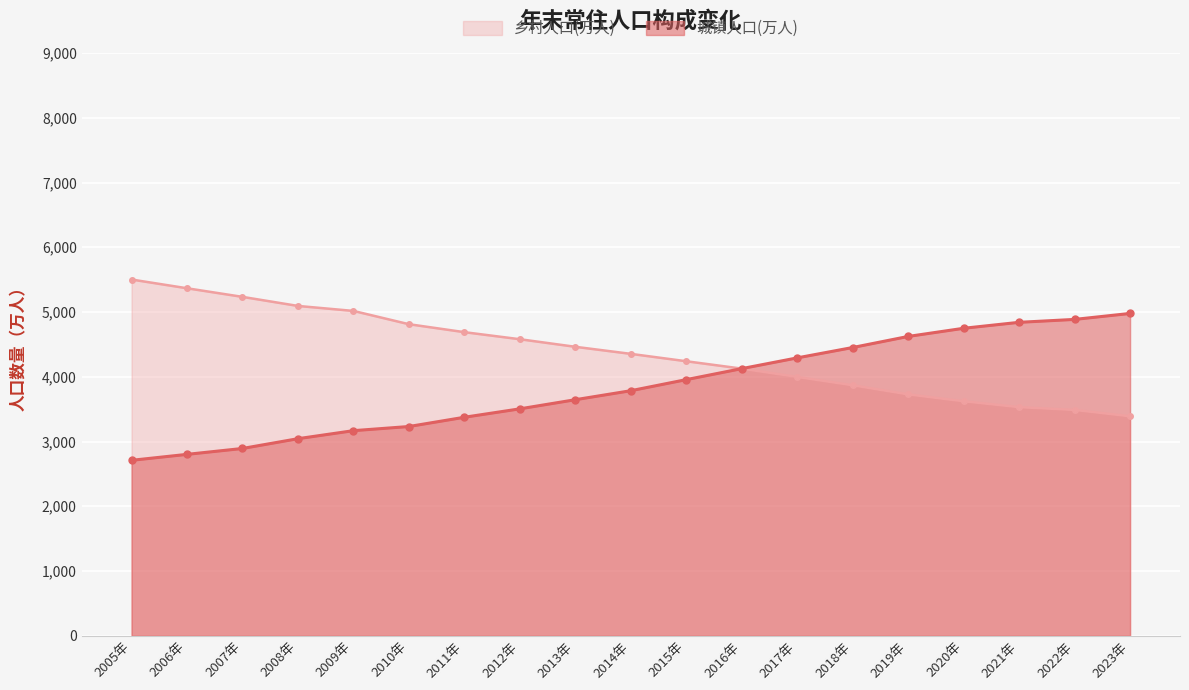

Where does the 乡村人口(万人) series first go above 4354?

2005年